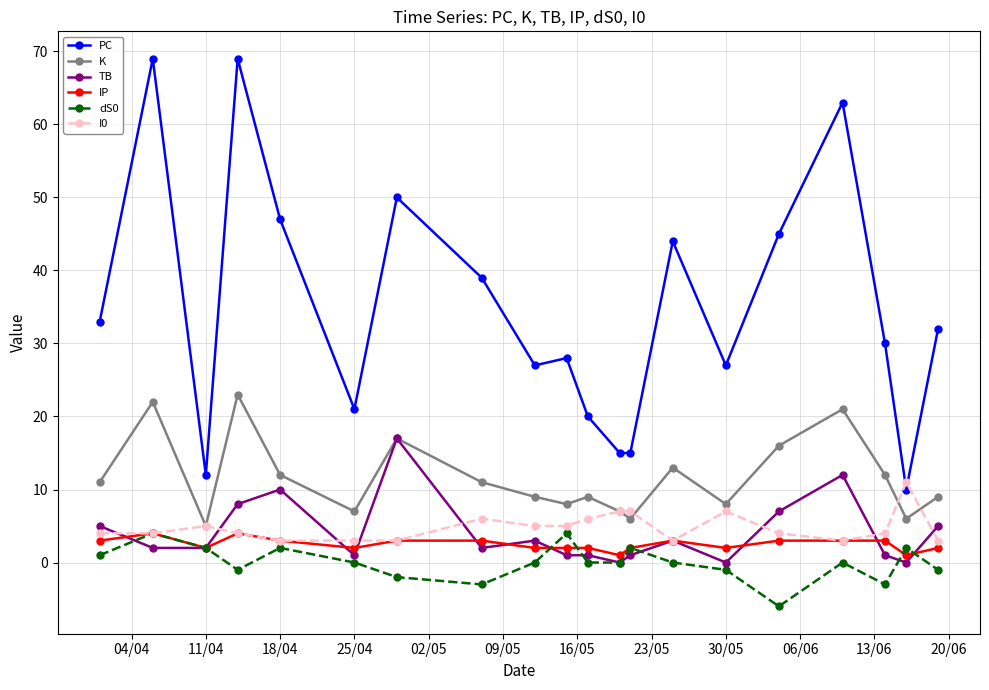

What are all the series names shown in the legend?

PC, K, TB, IP, dS0, I0